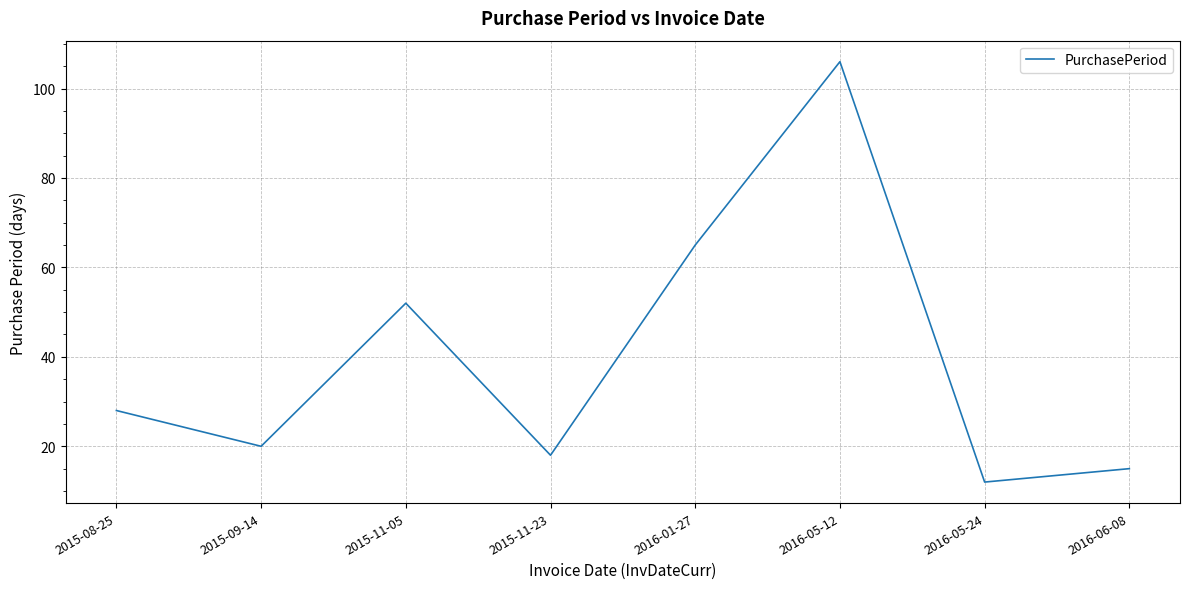

What position from the left is 2015-11-23?

4